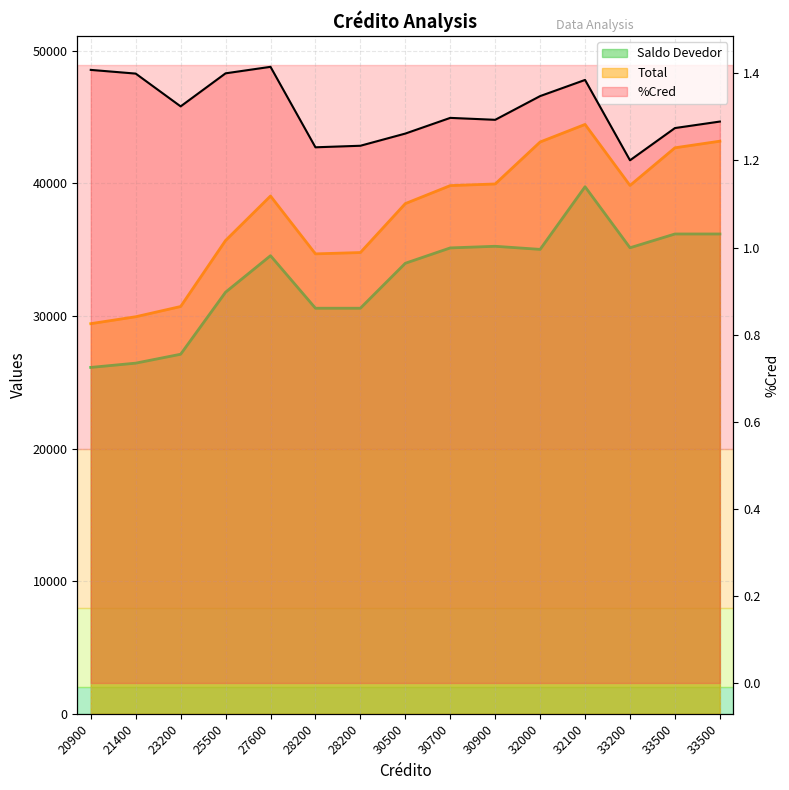

What is the sum of the Total values at 33500 and 33500?

85880.0